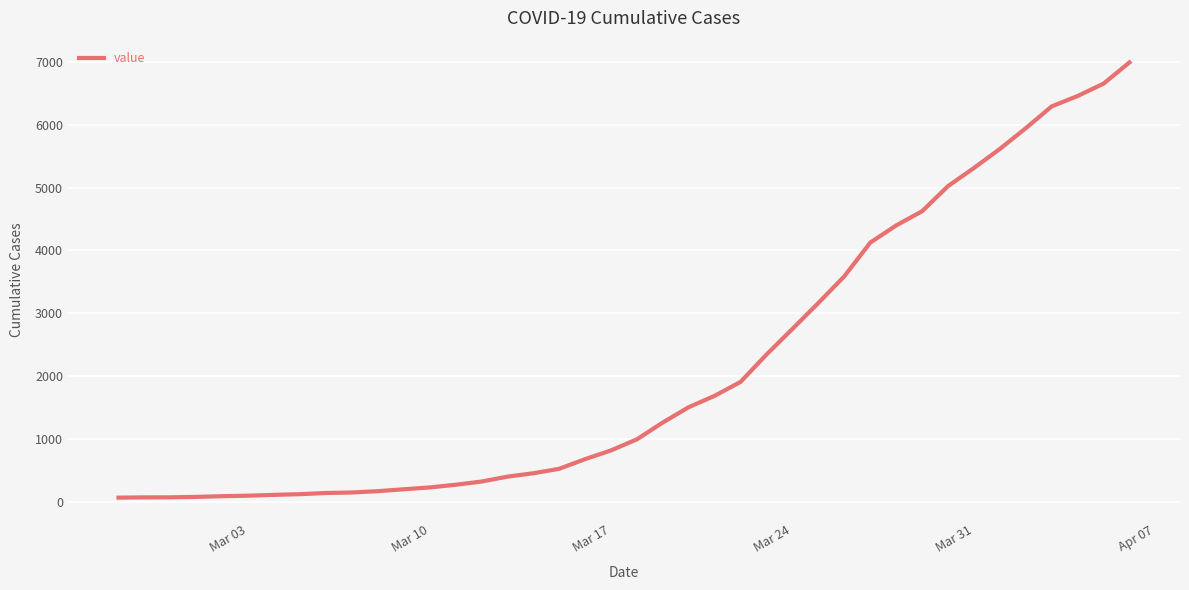

What is the maximum value shown in the chart?

6995